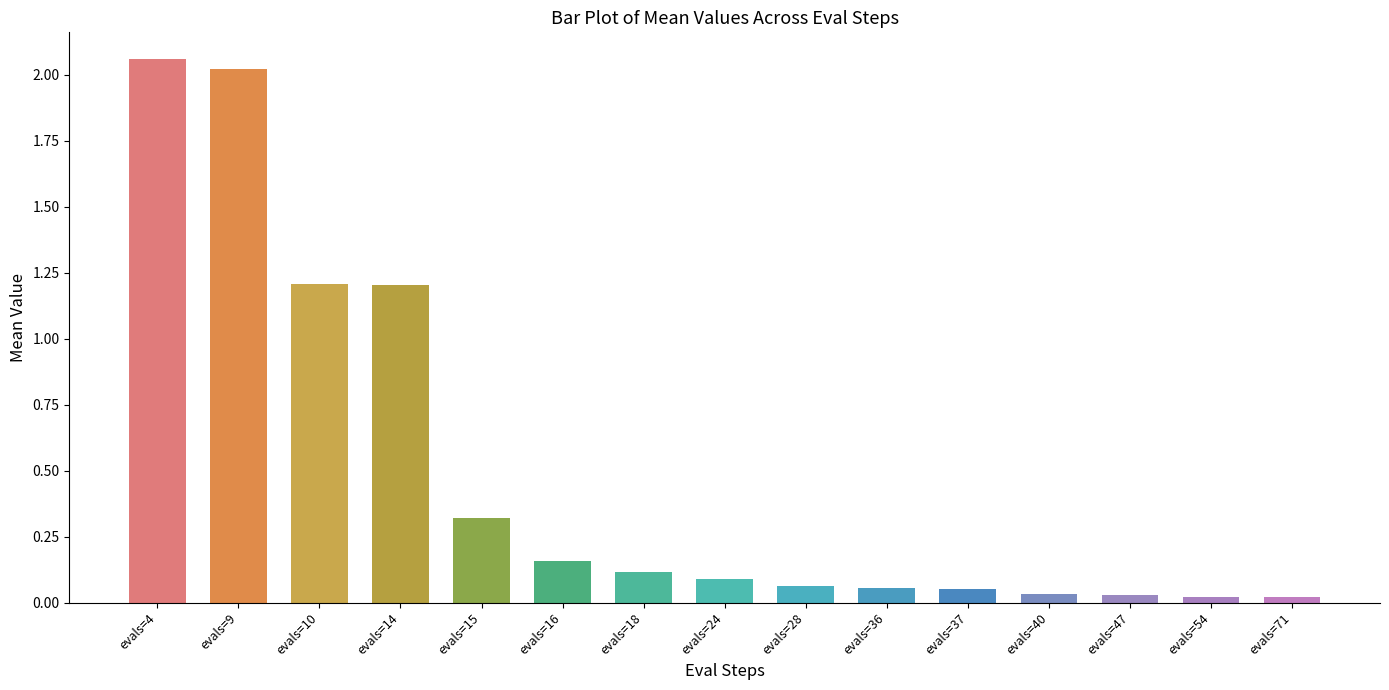

What is the change in value from evals=10 to evals=24?

-1.1